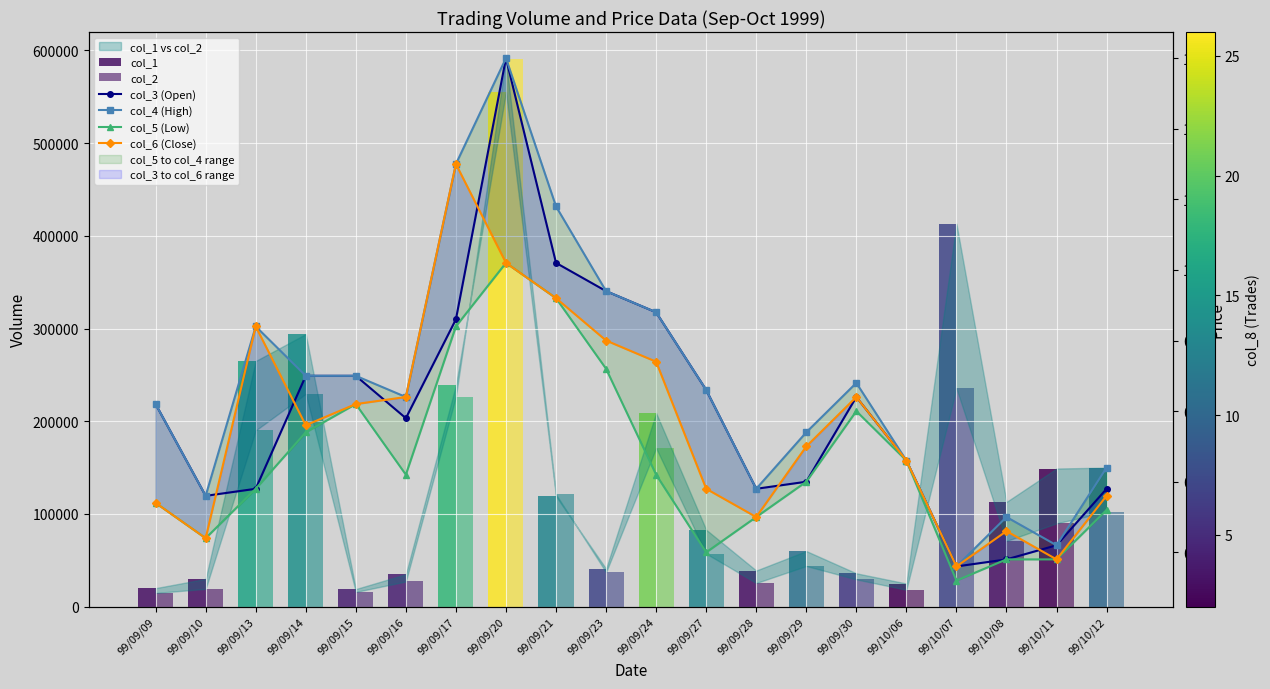

What position from the right is 99/09/17?

14